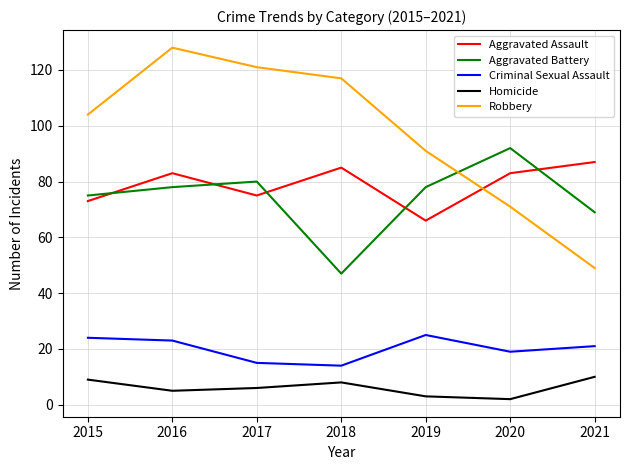

Is it true that Homicide equals 14 at 2015?

False